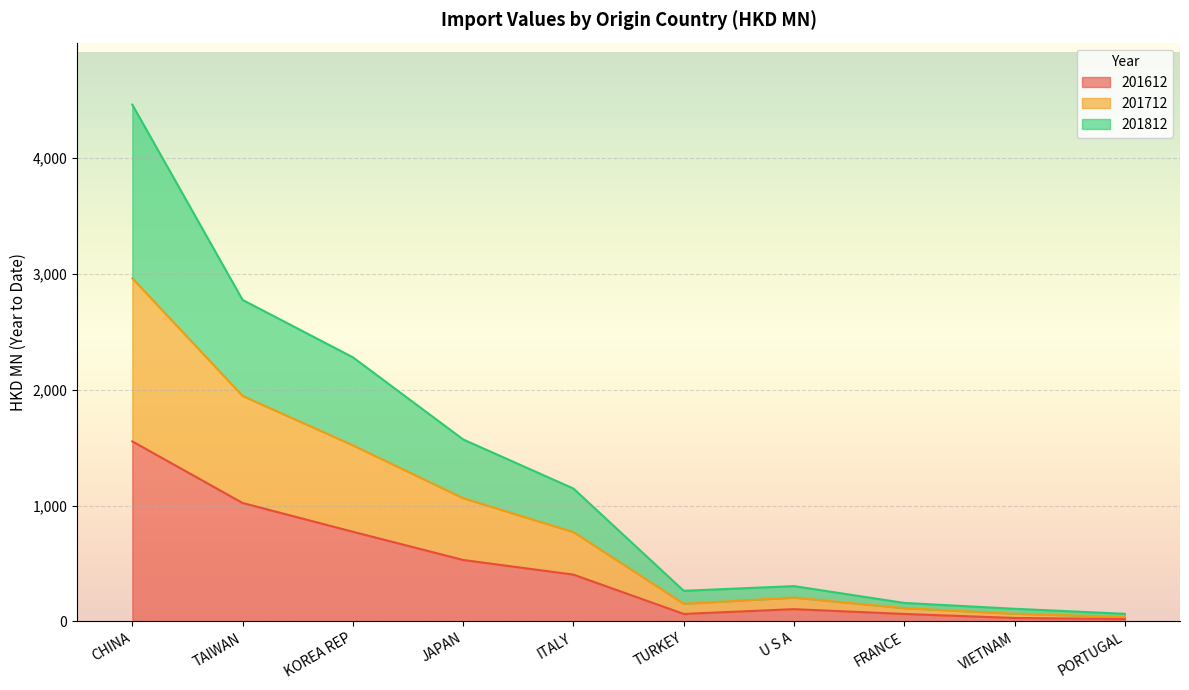

What is the sum of all 201612 values?

4572.5